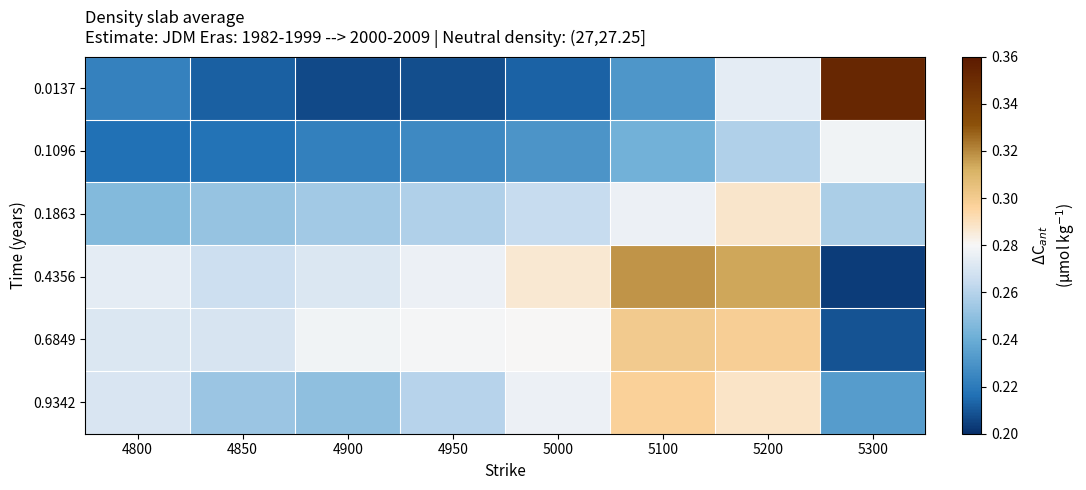

Reading left to right, transcribe all the data shown in this chart.

0.0137: 4800=0.2	4850=0.2	4900=0.2	4950=0.2	5000=0.2	5100=0.2	5200=0.3	5300=0.4
0.1096: 4800=0.2	4850=0.2	4900=0.2	4950=0.2	5000=0.2	5100=0.2	5200=0.3	5300=0.3
0.1863: 4800=0.2	4850=0.3	4900=0.3	4950=0.3	5000=0.3	5100=0.3	5200=0.3	5300=0.3
0.4356: 4800=0.3	4850=0.3	4900=0.3	4950=0.3	5000=0.3	5100=0.3	5200=0.3	5300=0.2
0.6849: 4800=0.3	4850=0.3	4900=0.3	4950=0.3	5000=0.3	5100=0.3	5200=0.3	5300=0.2
0.9342: 4800=0.3	4850=0.3	4900=0.2	4950=0.3	5000=0.3	5100=0.3	5200=0.3	5300=0.2